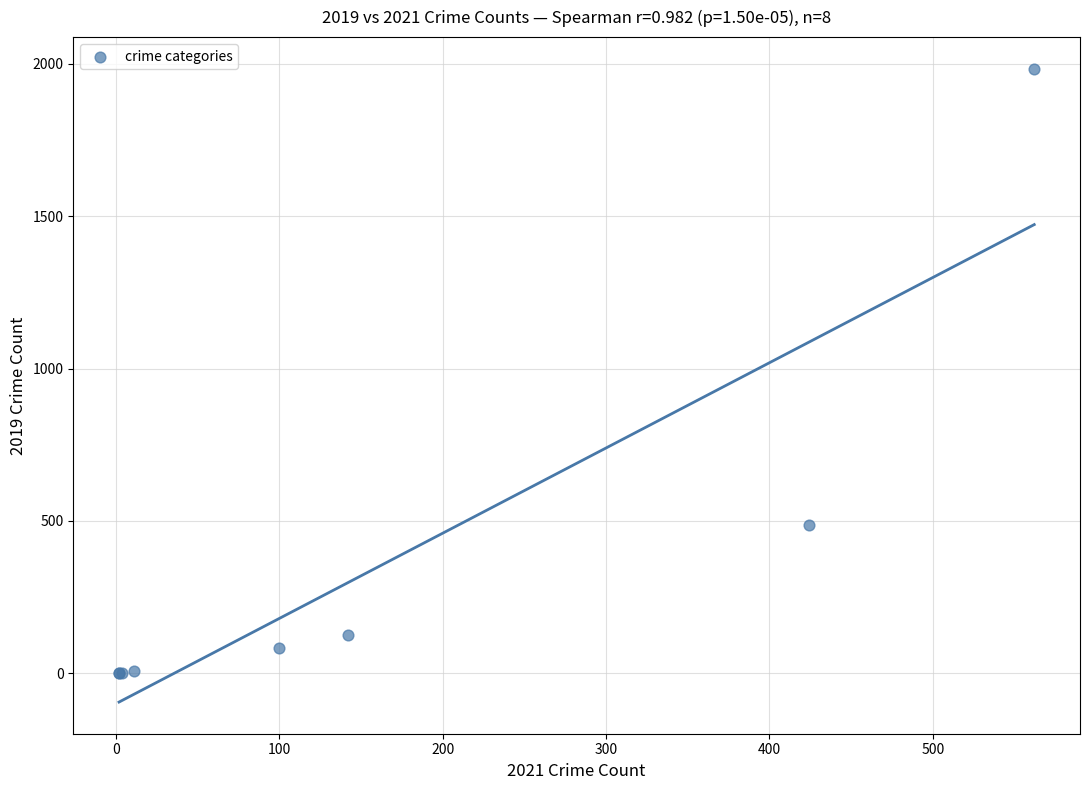

What Y value in the scatter plot is closest to 992?

485